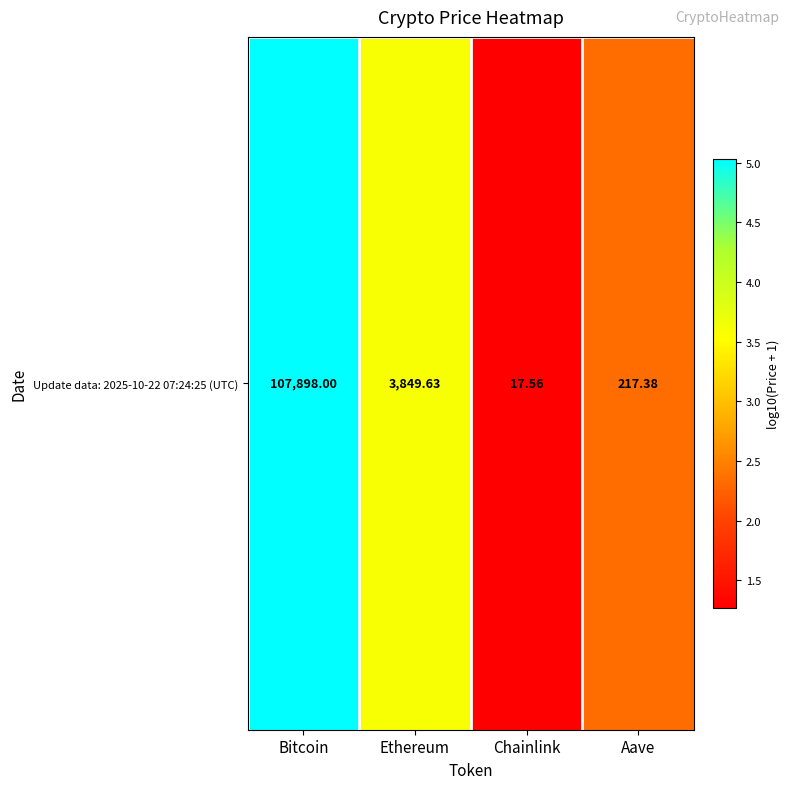

What is the change in value from Bitcoin to Ethereum?

-1.4